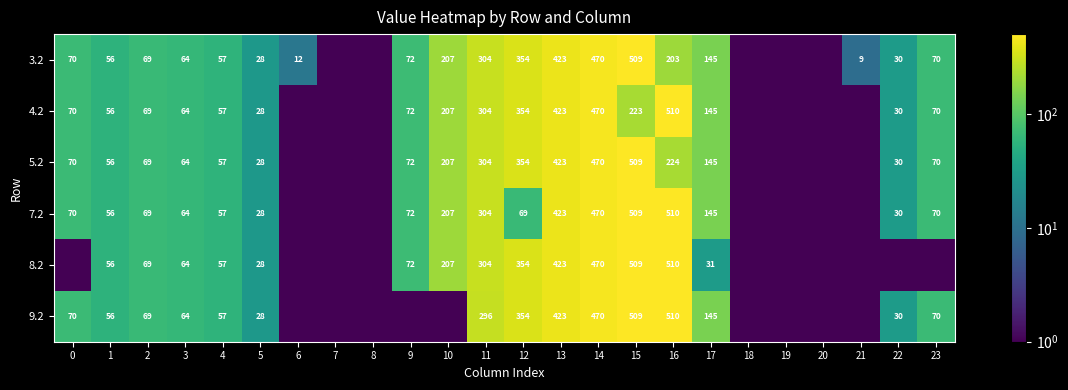

The 4.2 series shows 14.4 at 23. True or false?

False